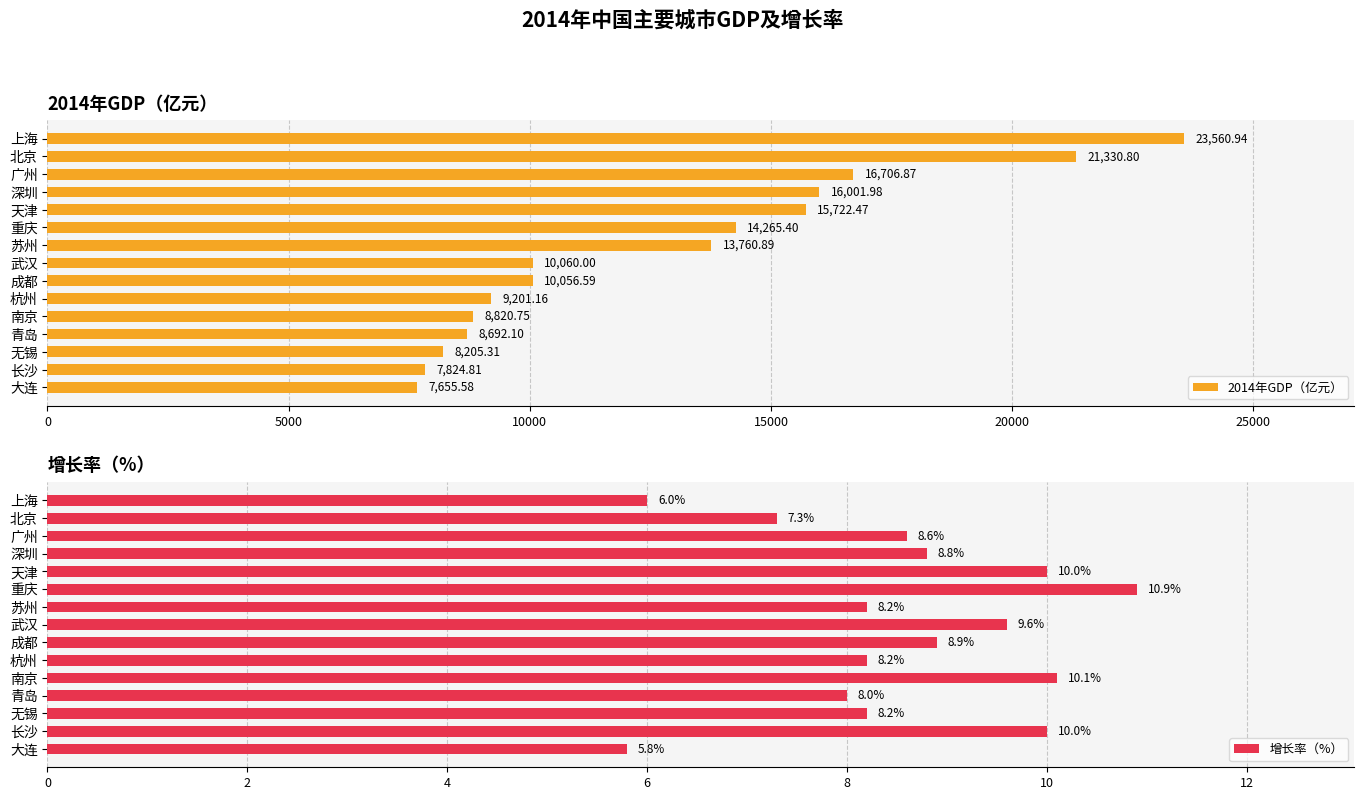

True or false: 增长率（%） has a value of 15.0 at 长沙.

False